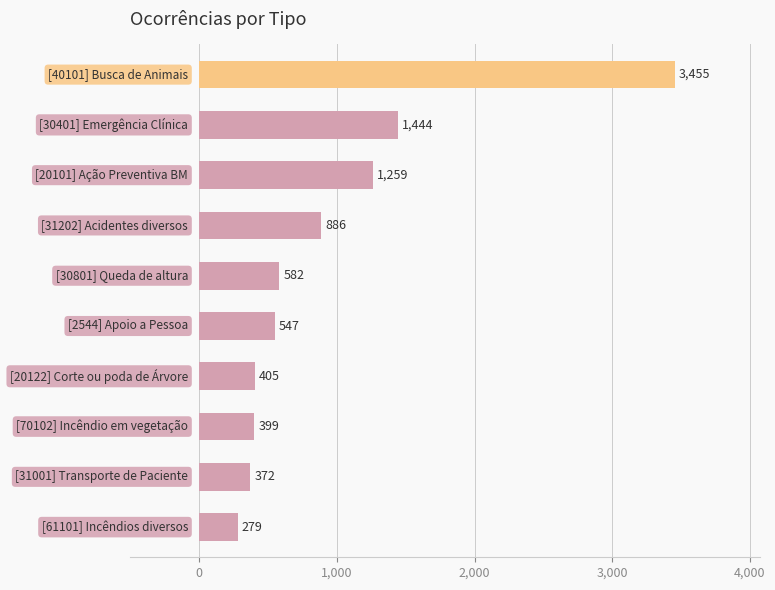

How many data points are less than 582?

5